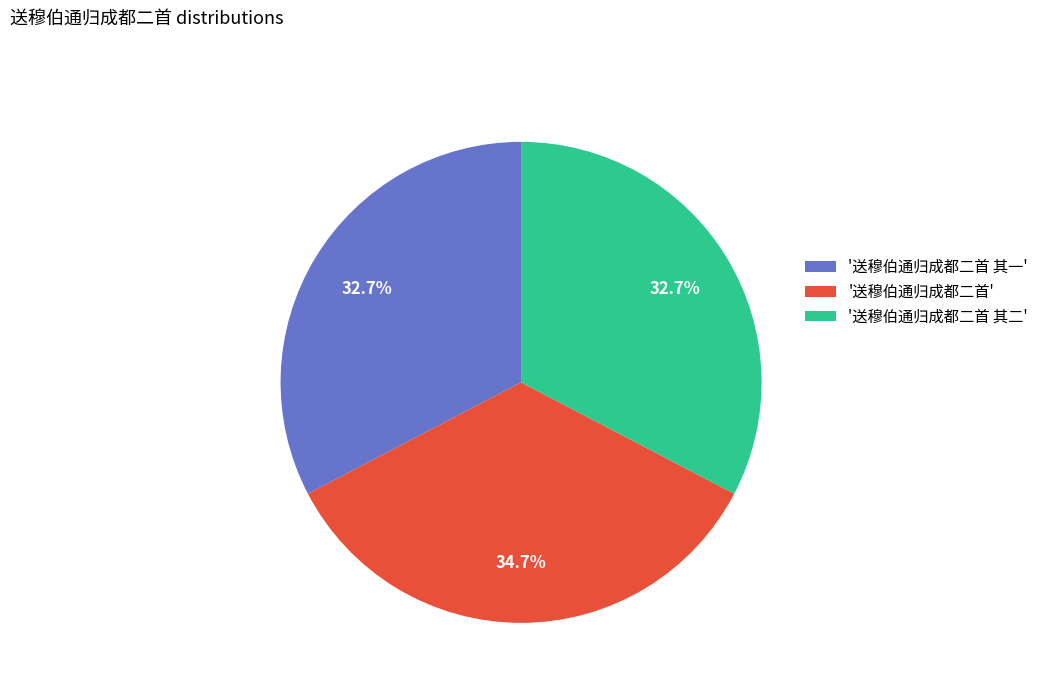

What is the largest slice in the pie chart?

'送穆伯通归成都二首'